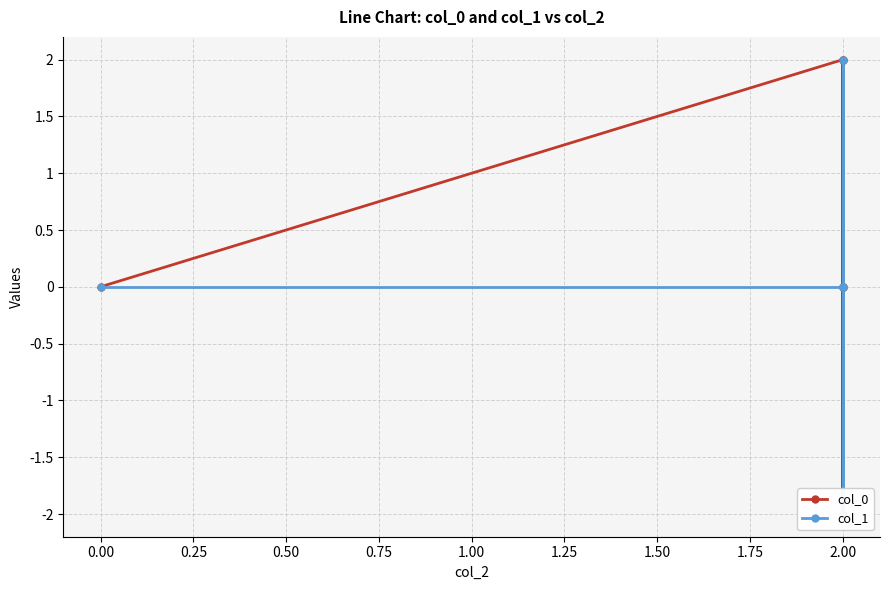

The col_0 series shows 2 at 2.00. True or false?

False